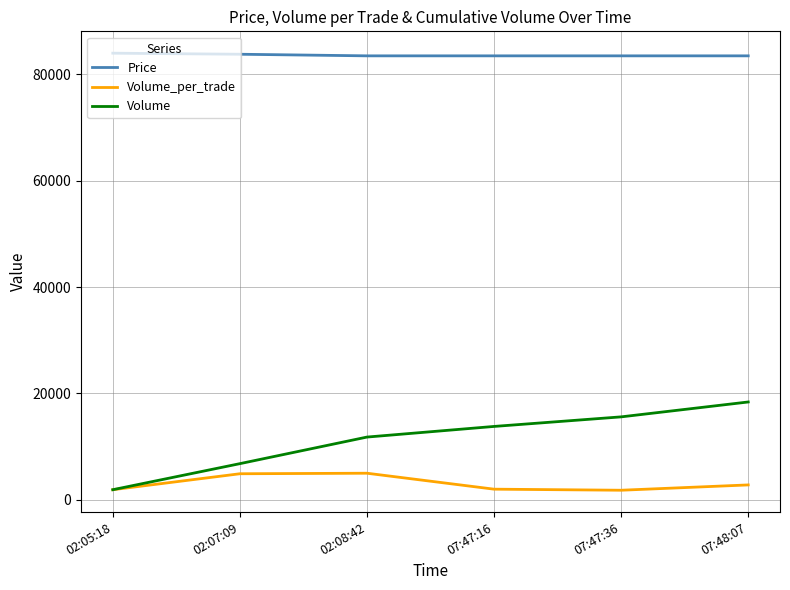

At 07:47:36, list the series in order from largest to smallest.

Price, Volume, Volume_per_trade